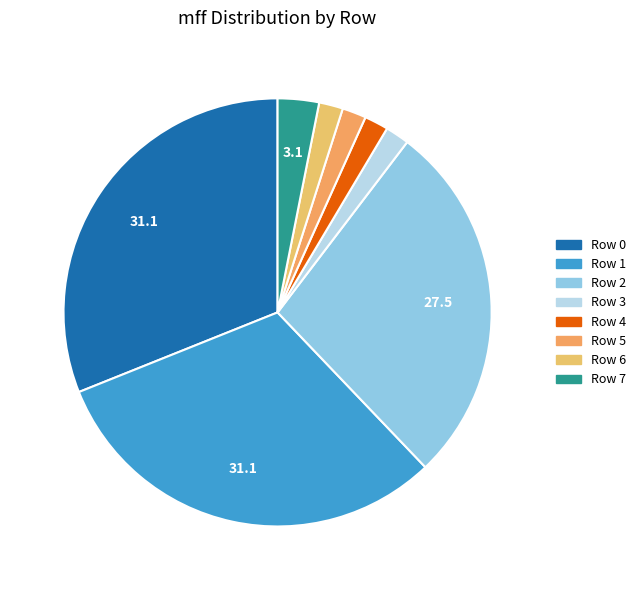

How many slices are in this pie chart?

8